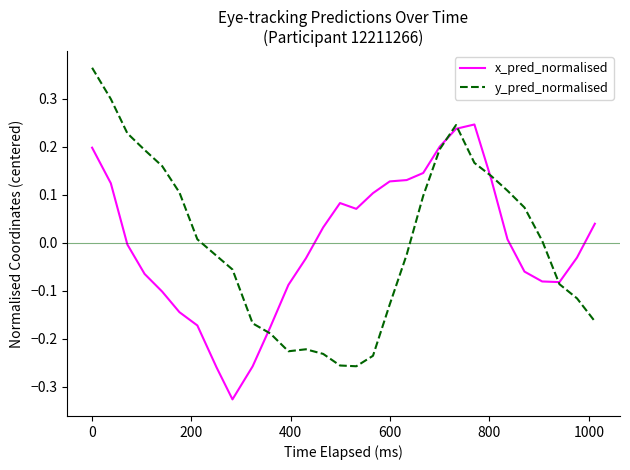

Is this an area chart (filled region under the line)?

No